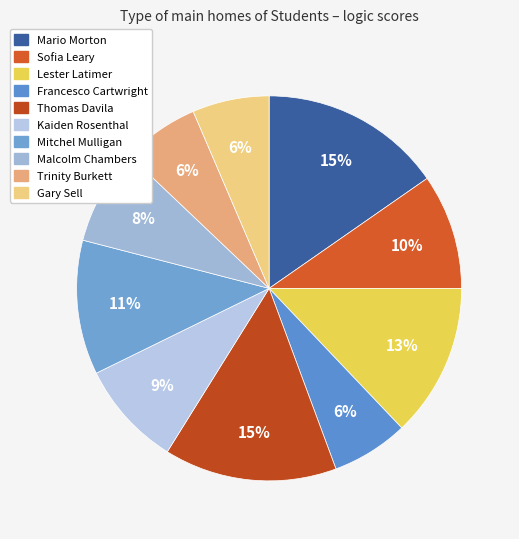

To the nearest percent, what is the difference between the largest and smallest slice percentages?

9%